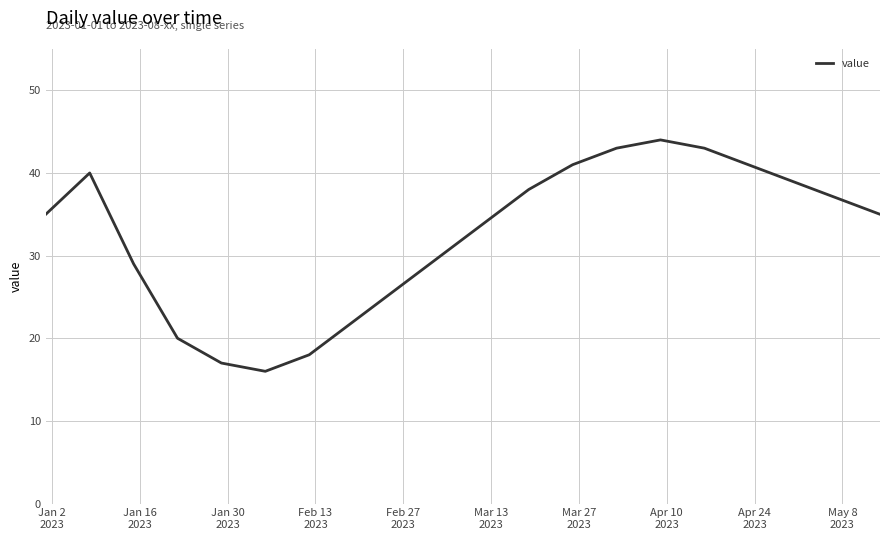

What is the sum of all values?

648